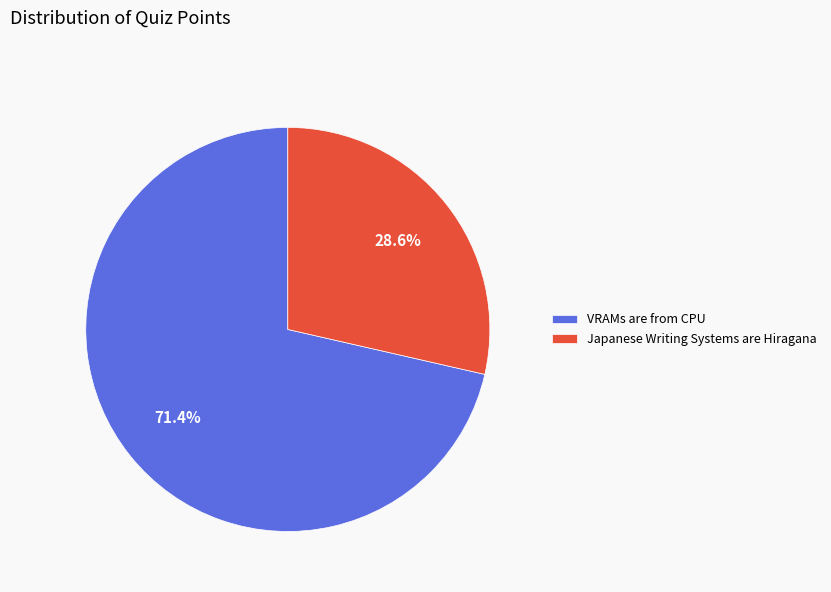

To the nearest percent, what is the average slice percentage?

50%